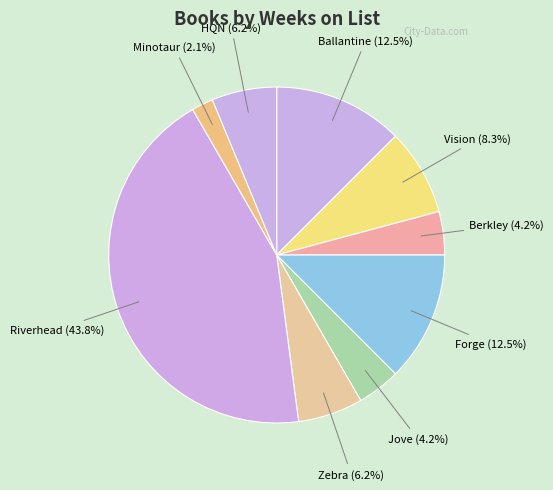

Does Jove account for over 50% of the chart?

No